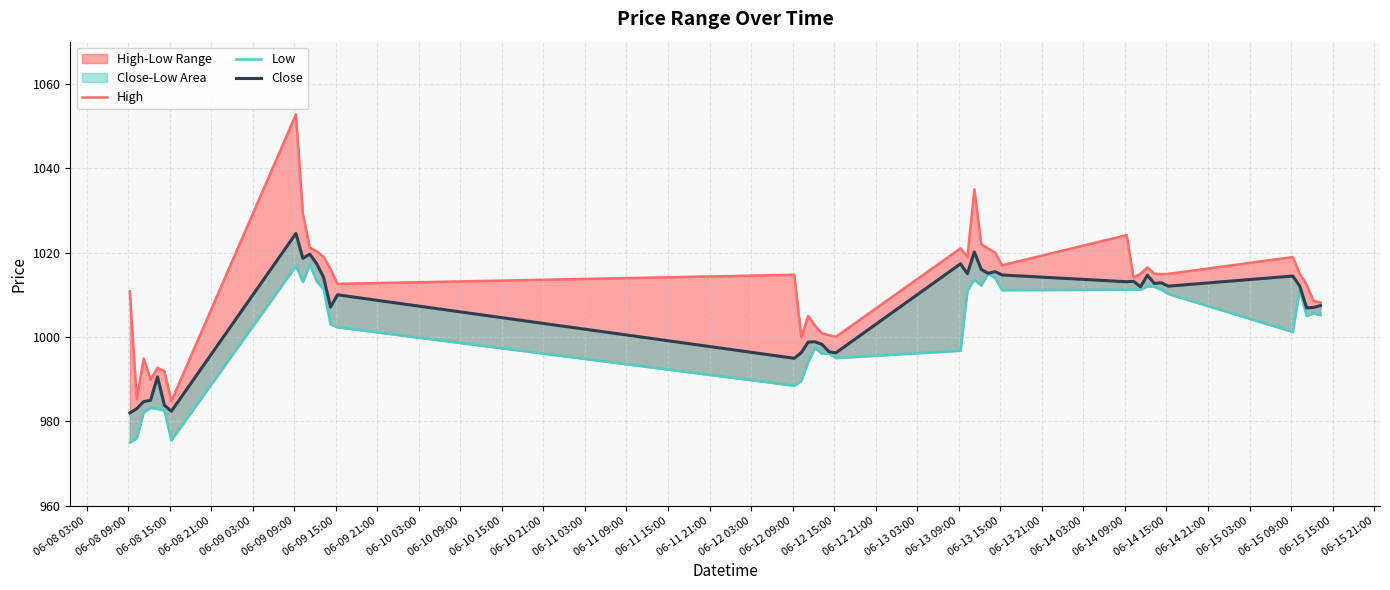

What is the value of the Close point at the 29th from the left?

1013.1